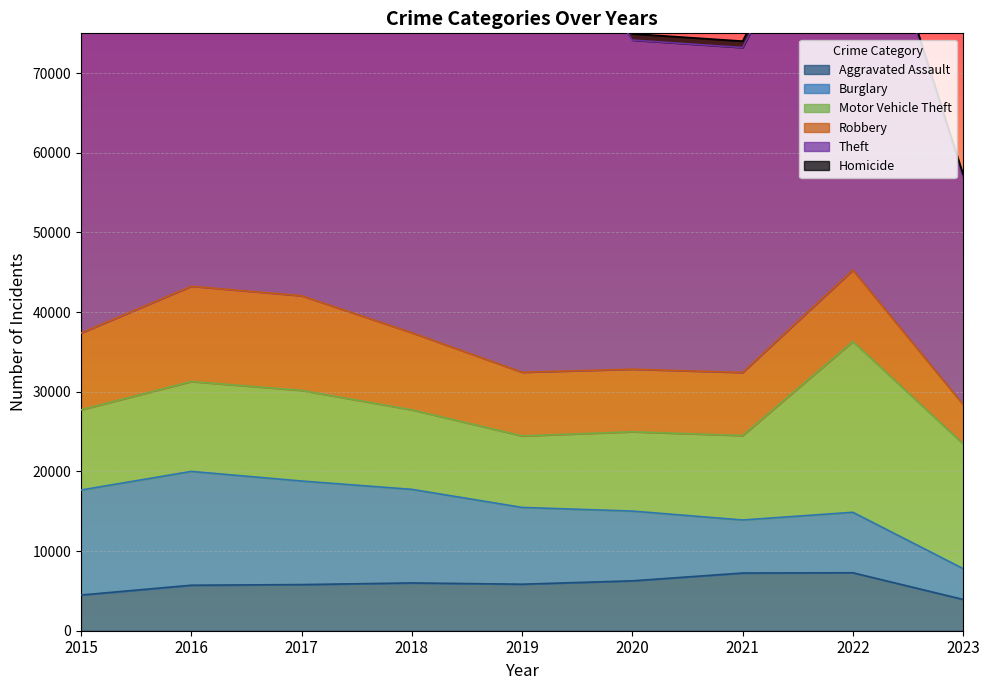

What is the minimum value for Theft?

28554